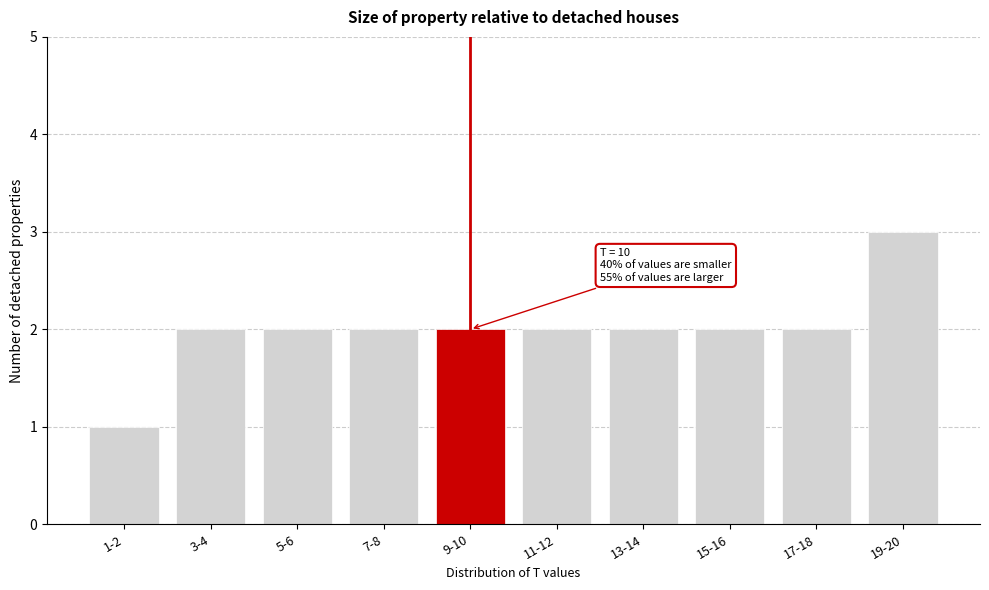

Reading left to right, what are all the values shown in this chart?

1	2	2	2	2	2	2	2	2	3